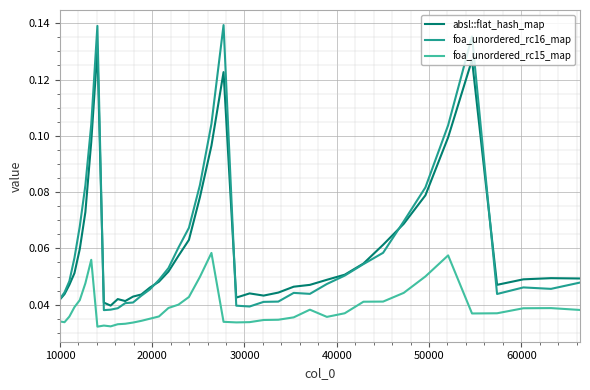

True or false: foa_unordered_rc15_map and absl::flat_hash_map intersect in this chart.

False